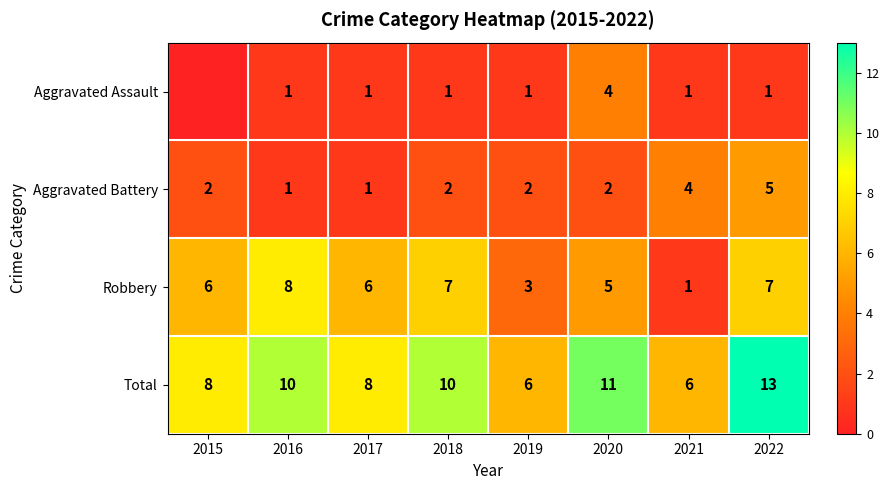

What is the sum of the Aggravated Battery values at 2019 and 2018?

4